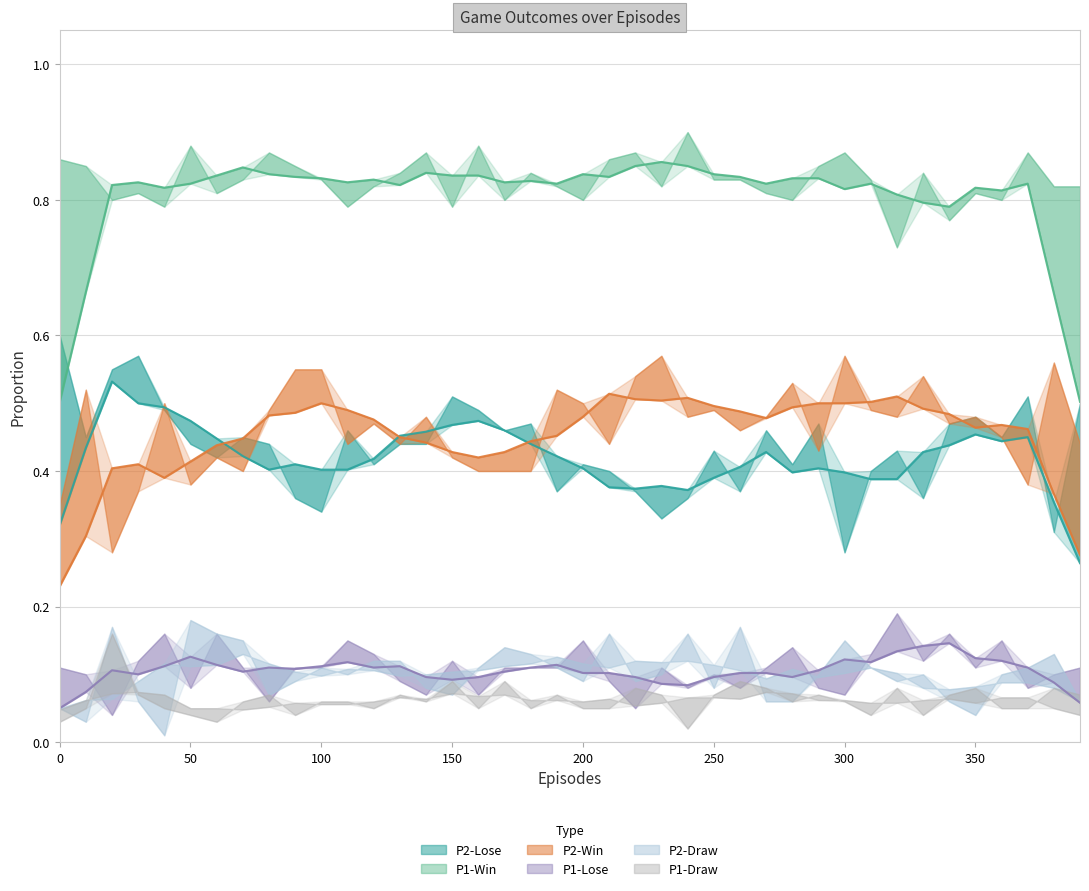

What is the spread (max minus min) of values at 170?

0.7